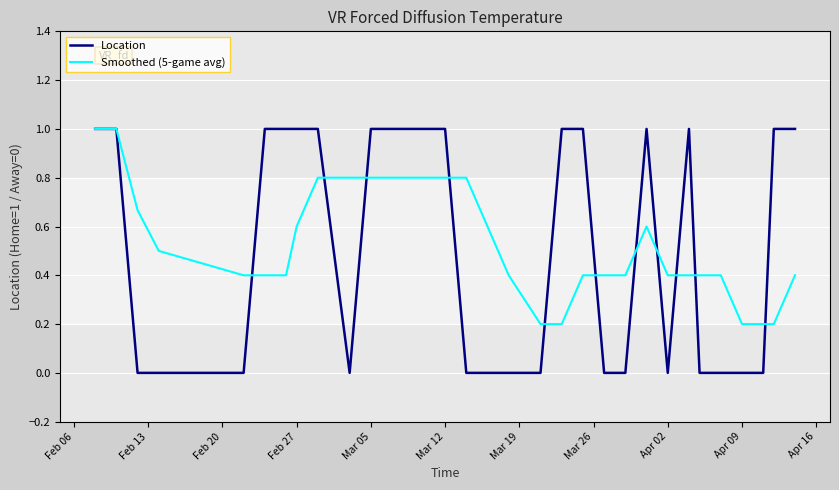

What is the greatest value displayed?

1.0